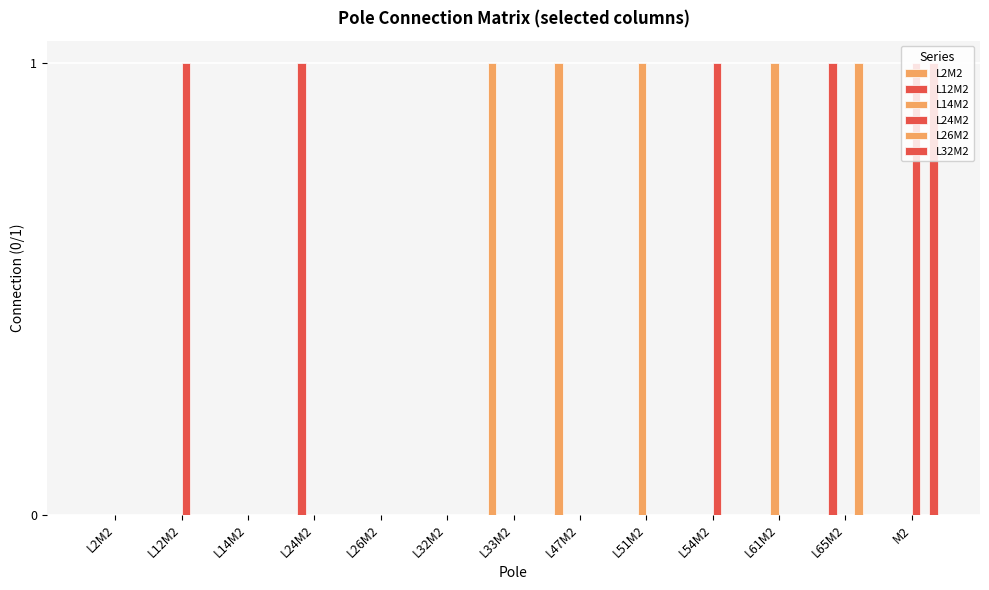

At L14M2, list the series in order from largest to smallest.

L2M2, L12M2, L14M2, L24M2, L26M2, L32M2